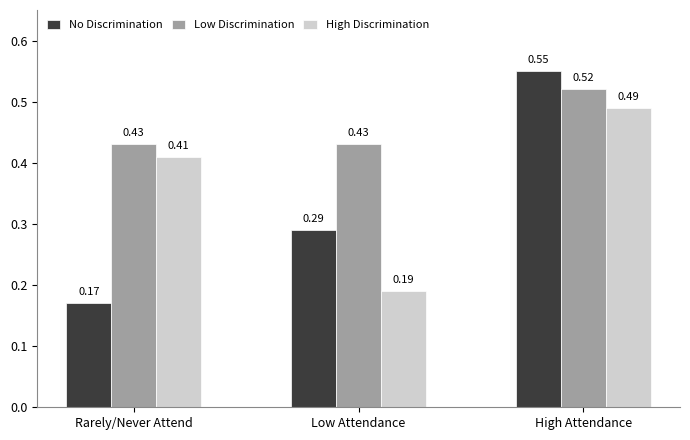

The value of Low Discrimination at Rarely/Never Attend is 0.2. True or false?

False